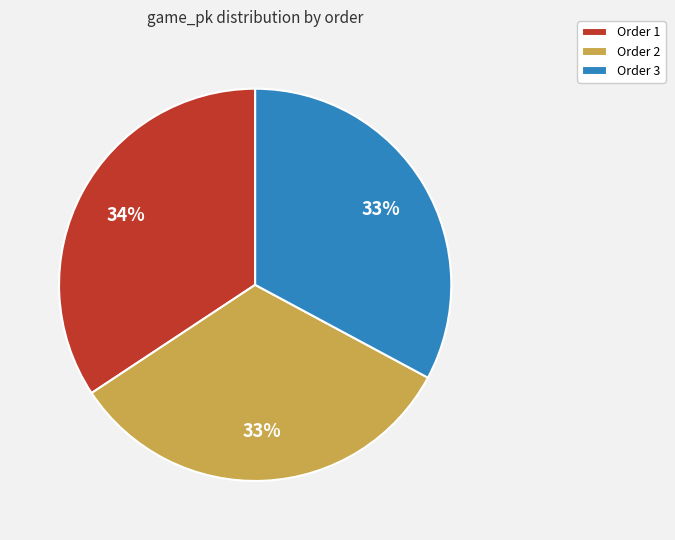

How many segments does this pie chart have?

3